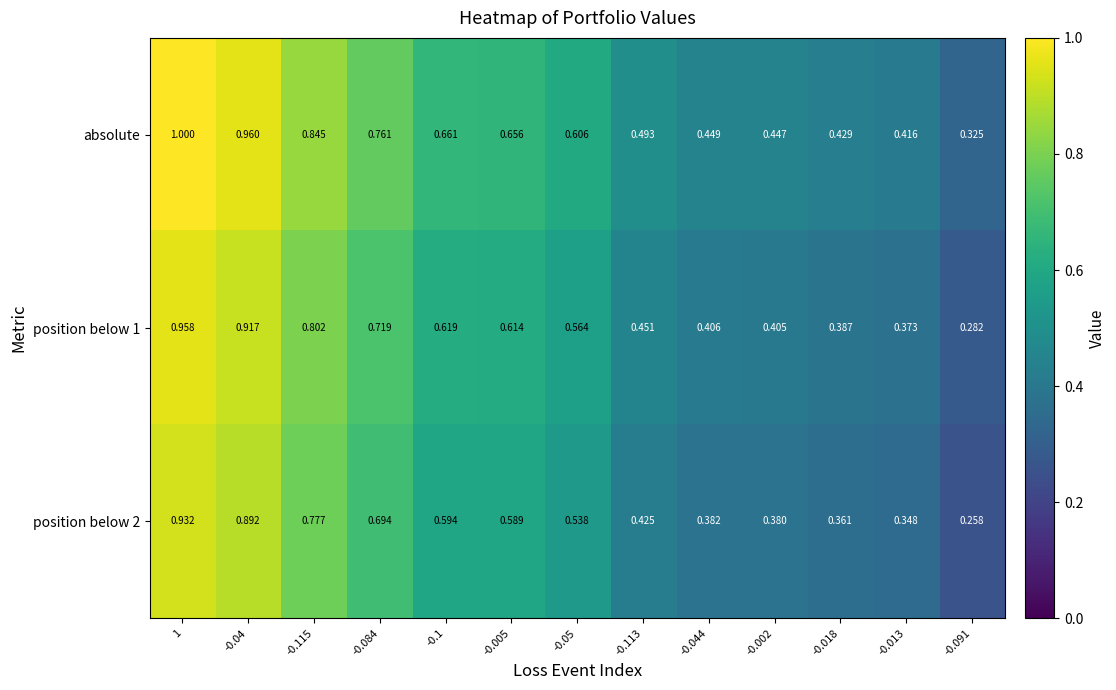

How many distinct data groups are displayed?

3